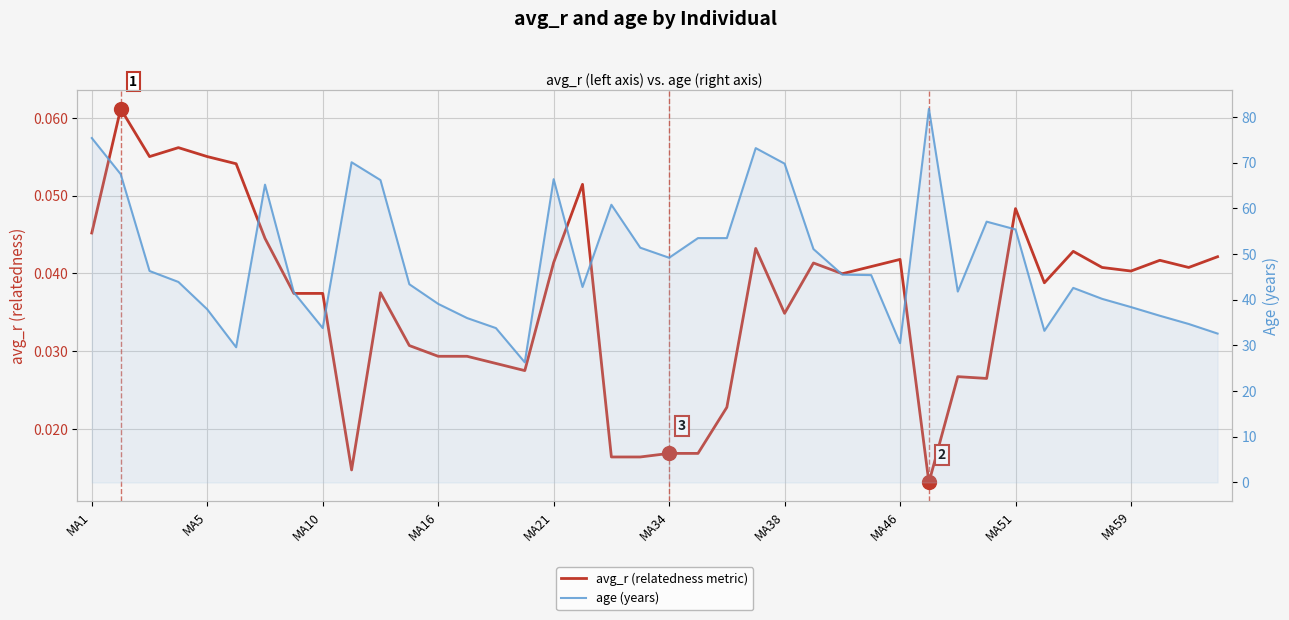

Where does the age (years) series first go above 45?

MA1